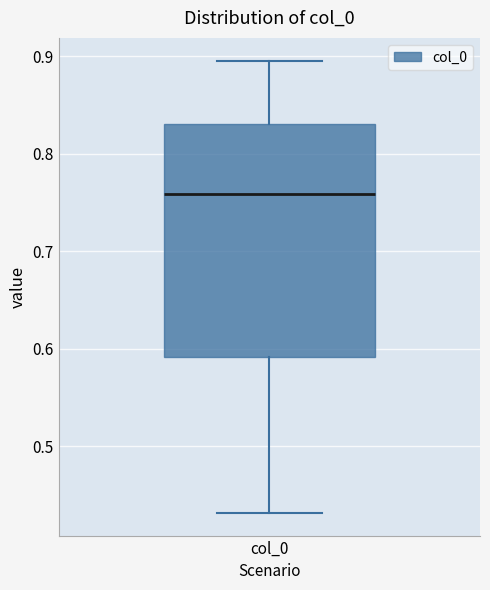

Transcribe this box plot: give where the median line is, the range the box spans, and where the two whiskers end, as read against the y-axis. The values are not printed on the chart, so give them approximately, as read against the axis.

median 0.76, box 0.59 to 0.83, whiskers 0.43 to 0.90